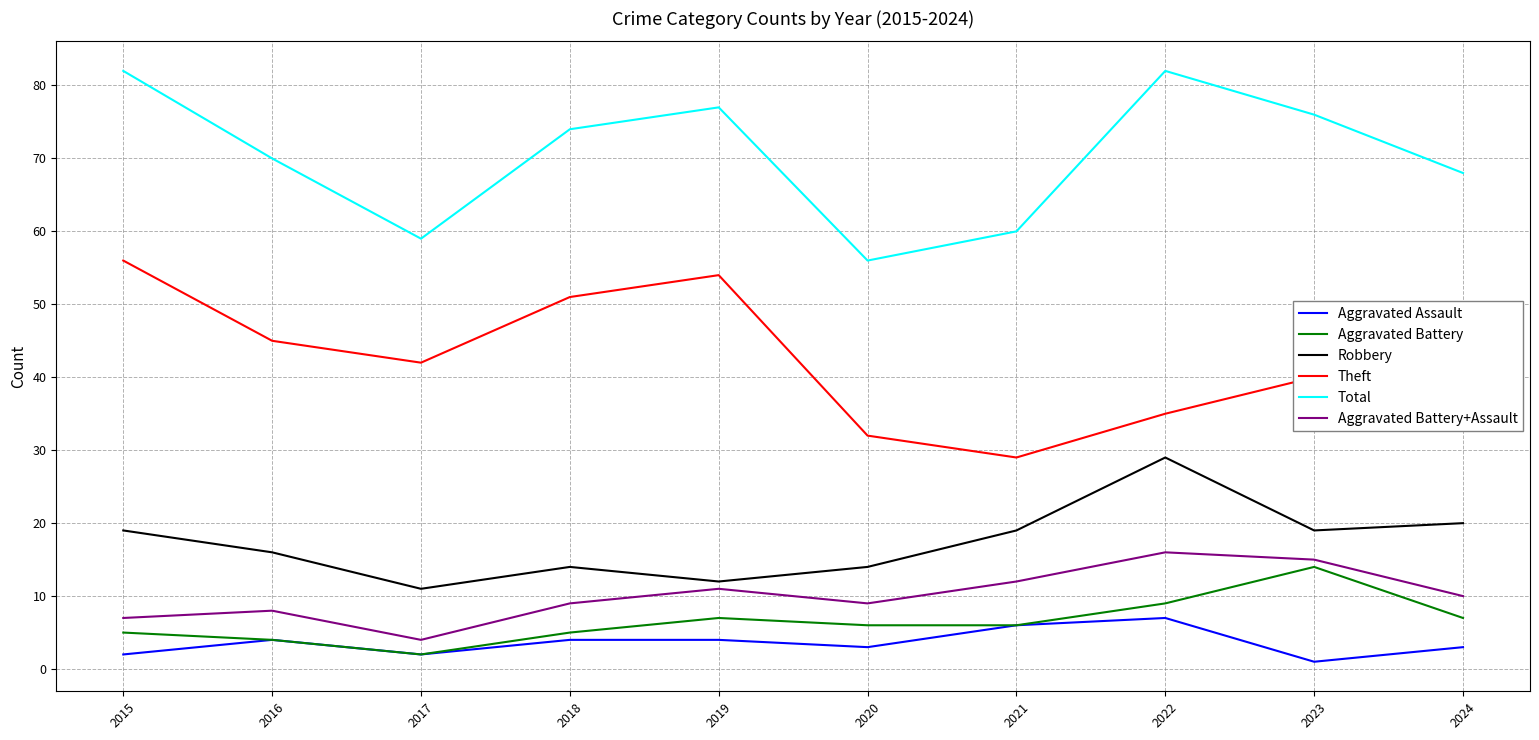

Which series has the largest total across all categories?

Total